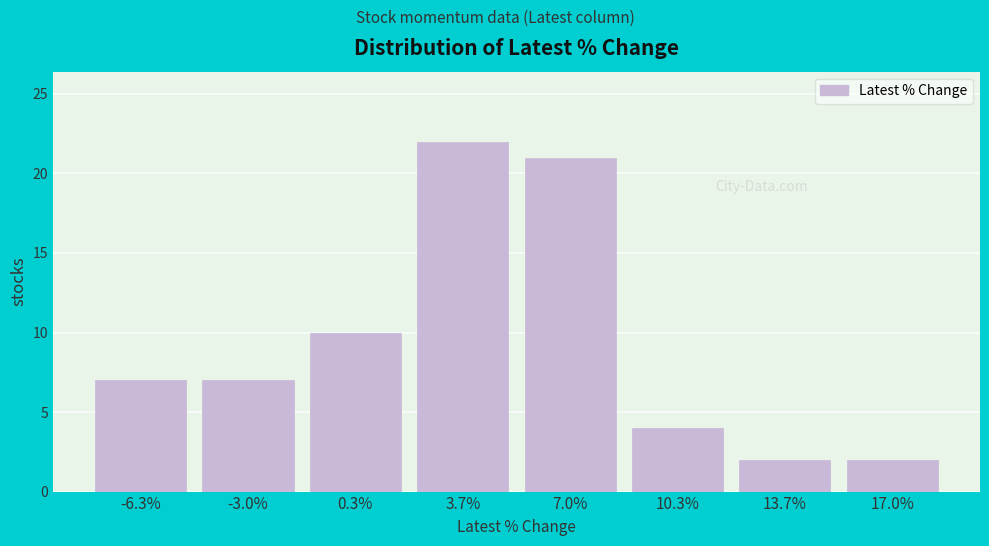

Reading left to right, transcribe this chart: for each bar, give the range it covers on the x-axis and its height. Neither the bar edges nor the heights are printed on the chart, so give them approximately, as read against the axes.

-8.0 to -4.5: 7
-4.5 to -1.5: 7
-1.5 to 2.0: 10
2.0 to 5.5: 22
5.5 to 8.5: 21
8.5 to 12.0: 4
12.0 to 15.5: 2
15.5 to 18.5: 2